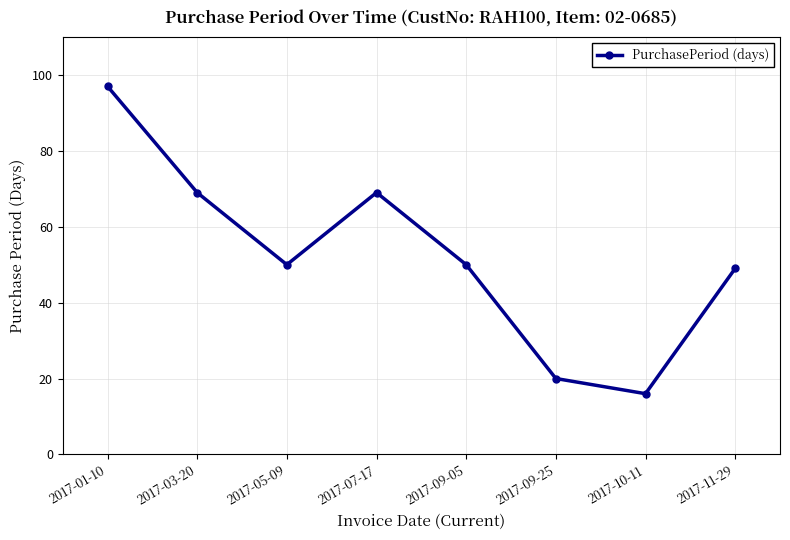

What is the greatest value displayed?

97